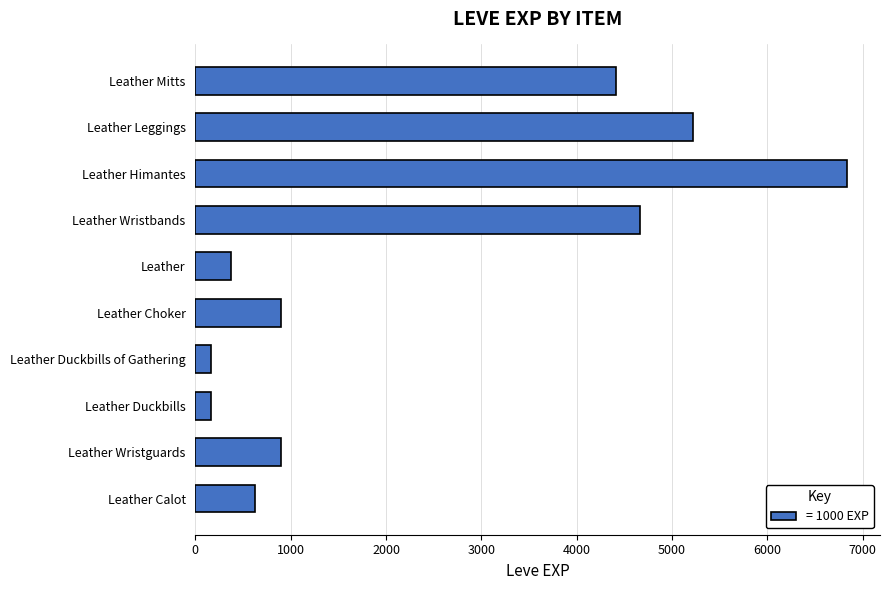

Read the value at Leather Duckbills of Gathering.

160